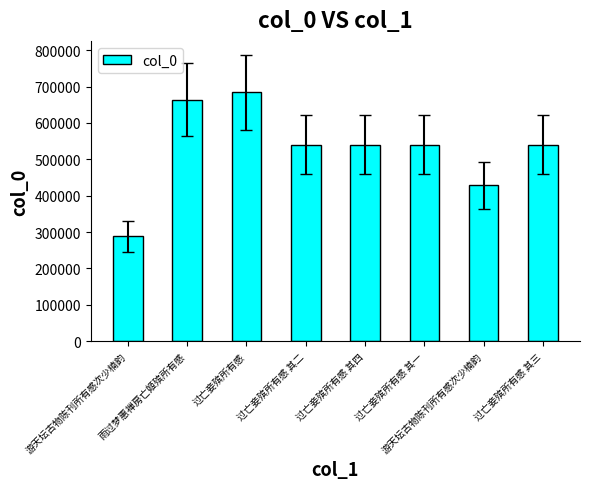

What is the change in value from 过亡妾殡所有感 其四 to 过亡妾殡所有感 其三?

-1